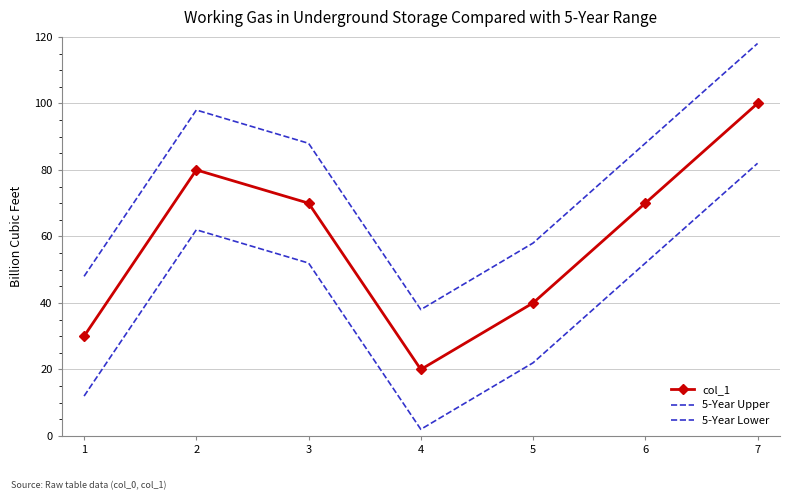

True or false: col_1 and 5-Year Upper cross at least once.

False